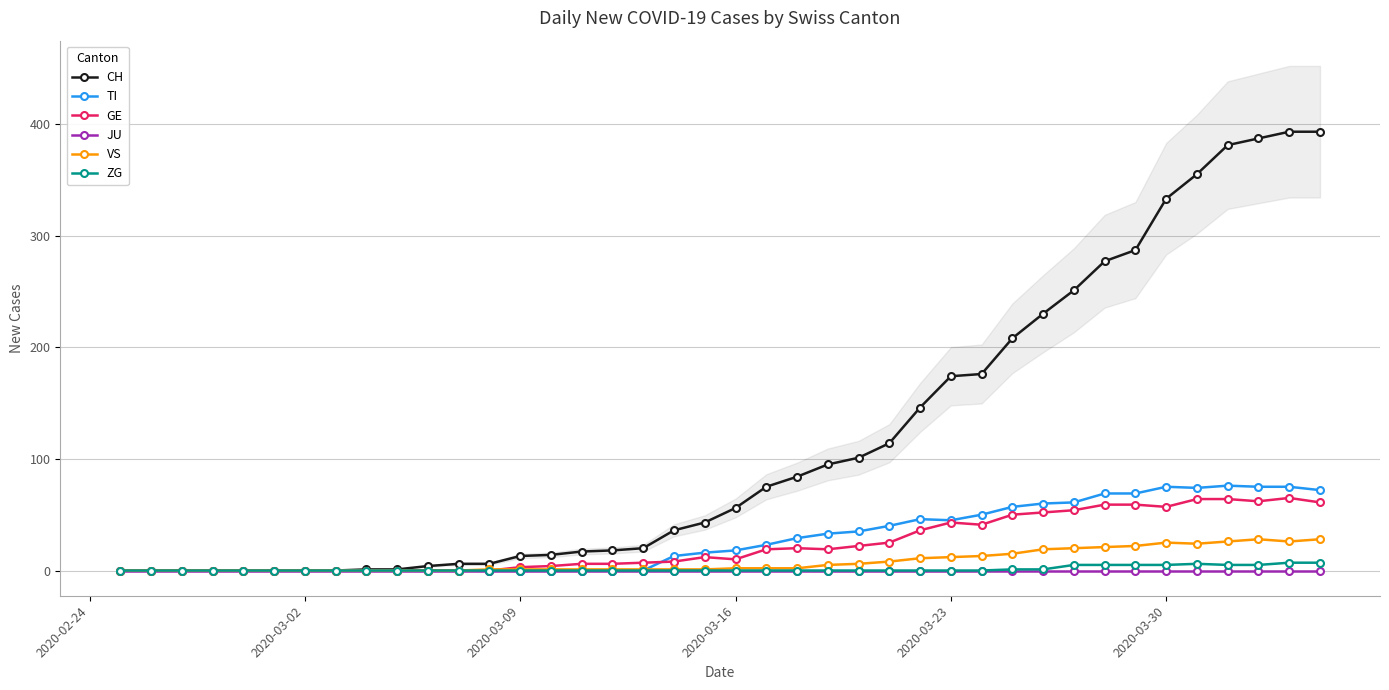

What is the difference between the second highest and second lowest values in the ZG series?

7